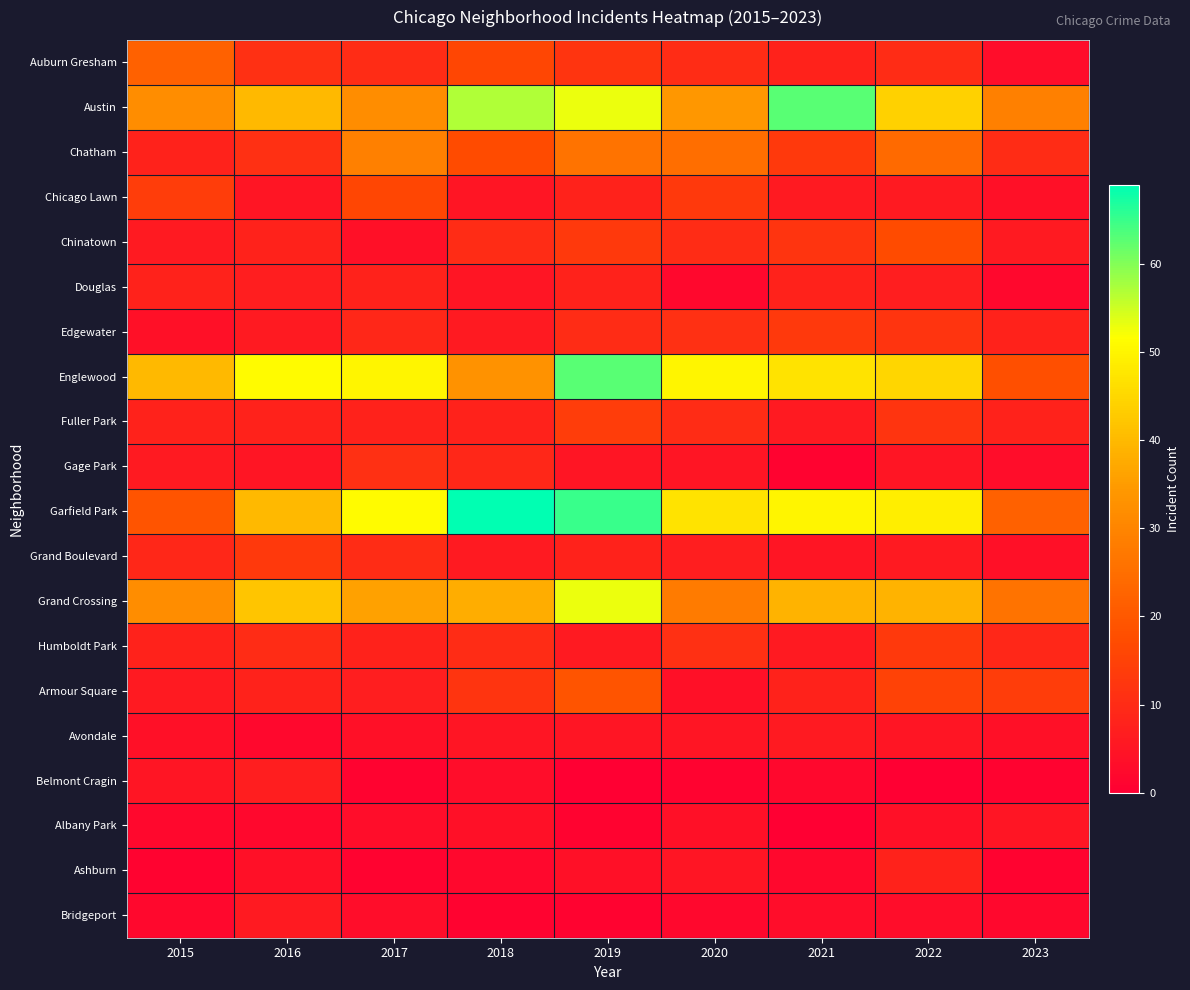

At 2021, list the series in order from smallest to largest.

Albany Park, Gage Park, Belmont Cragin, Ashburn, Bridgeport, Grand Boulevard, Chicago Lawn, Fuller Park, Humboldt Park, Avondale, Auburn Gresham, Douglas, Armour Square, Chinatown, Chatham, Edgewater, Grand Crossing, Englewood, Garfield Park, Austin